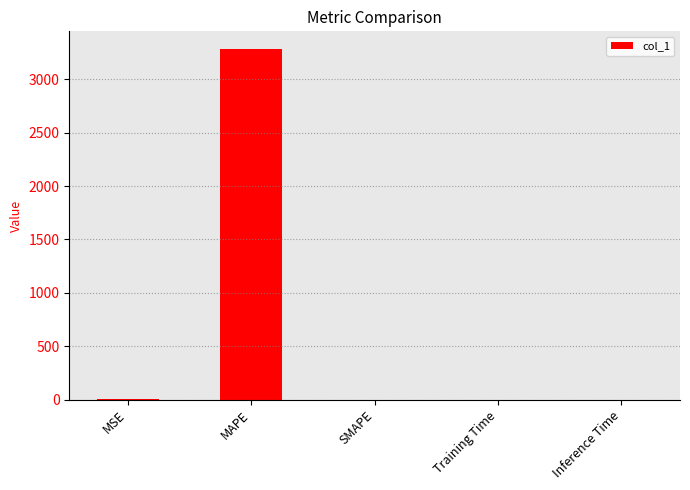

Between MAPE and MSE, which is larger?

MAPE